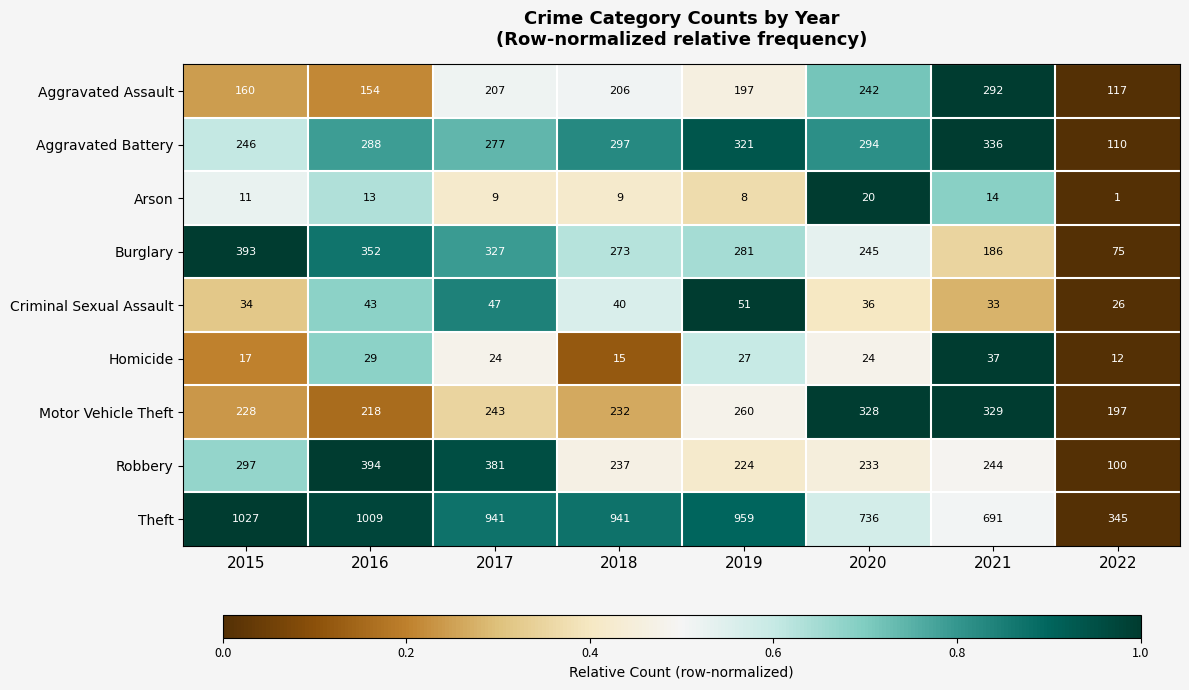

What is the average value of the Criminal Sexual Assault series?

39